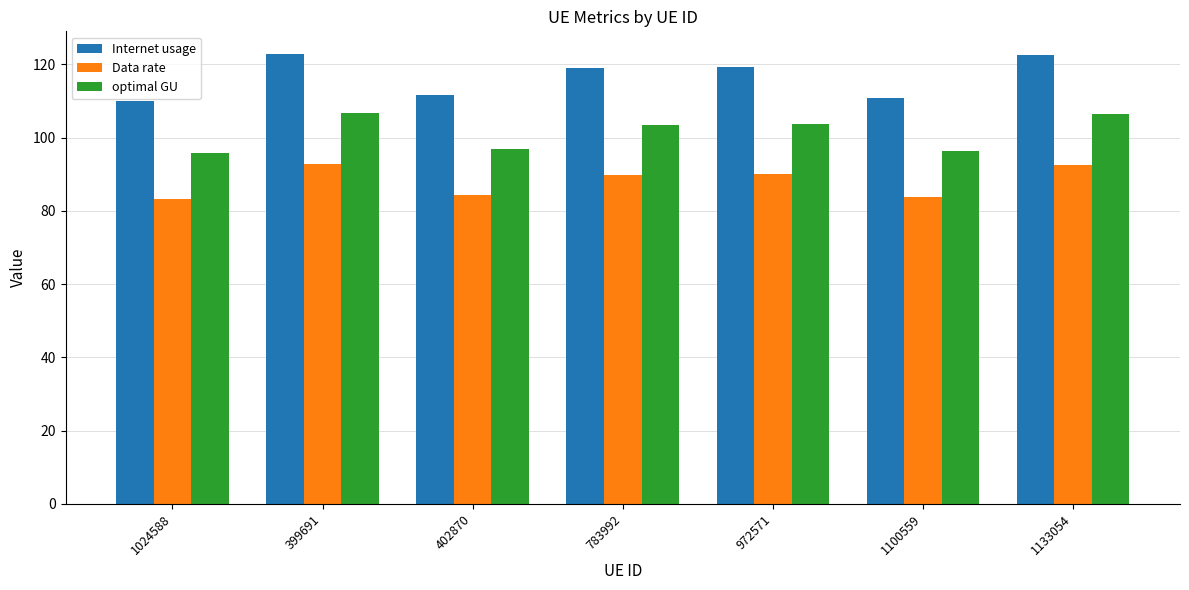

How many values in the optimal GU series are below 103?

3